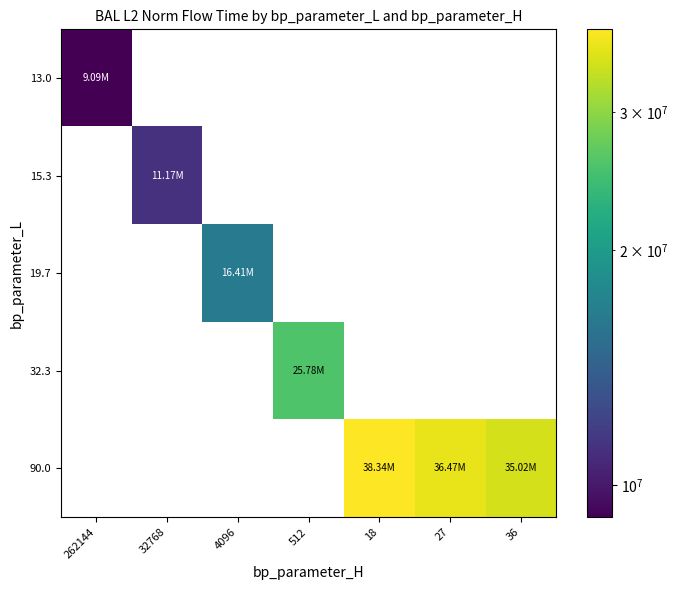

How many data points does each series have?

7